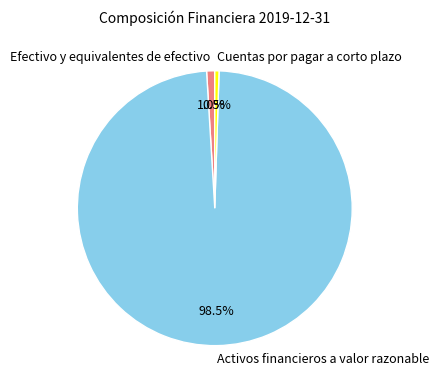

Which category has the biggest portion of the pie?

Activos financieros a valor razonable